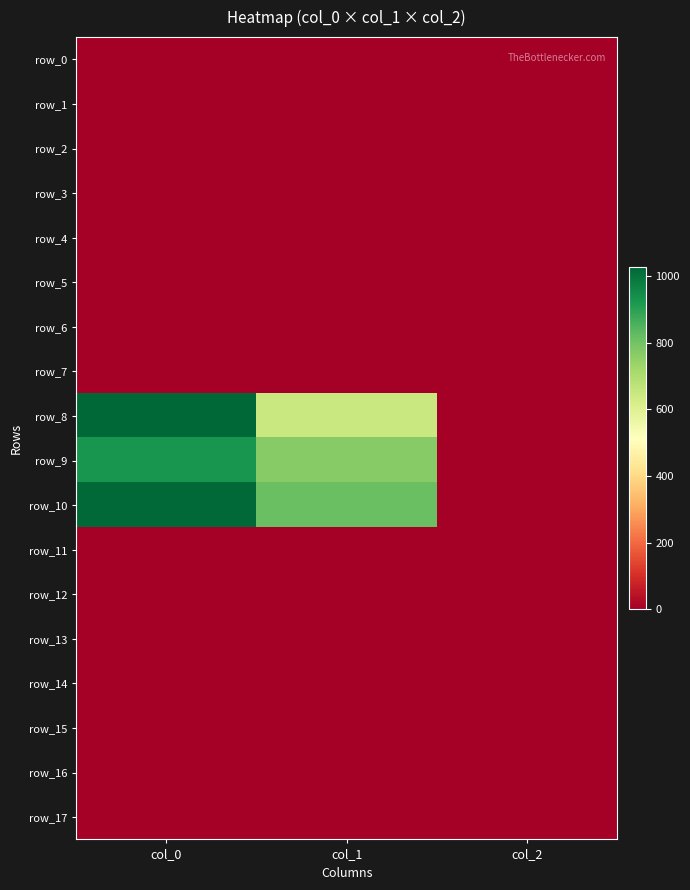

What is the difference between the highest and lowest values at col_2?

2.0